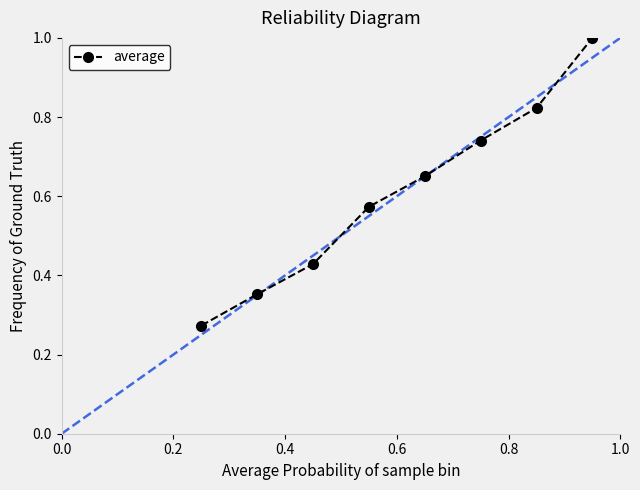

True or false: the data has more than 0 interior local peaks.

False